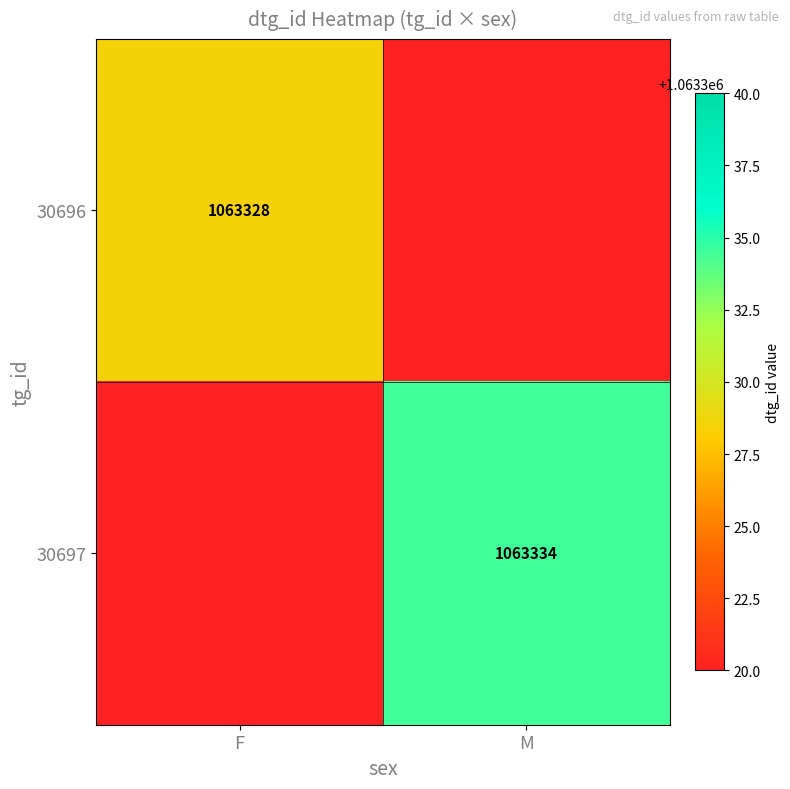

The value of 30697 at M is 422201. True or false?

False